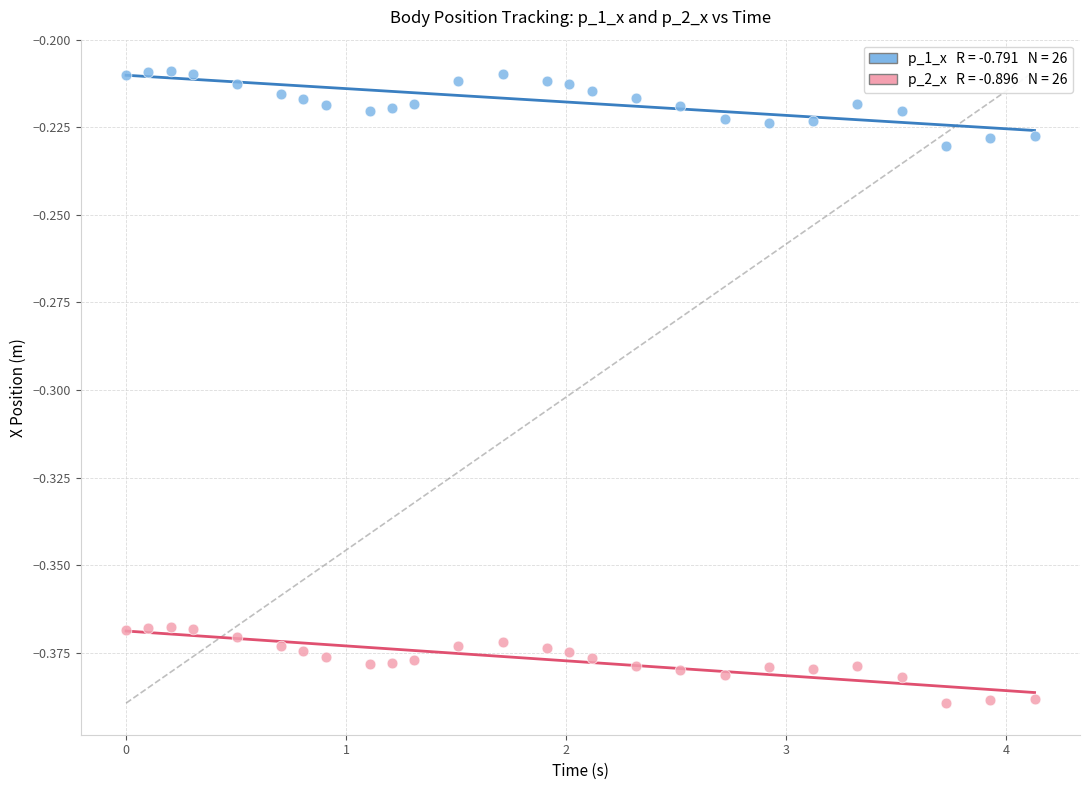

Across all data points, what is the range of X values (max minus min)?

4.1